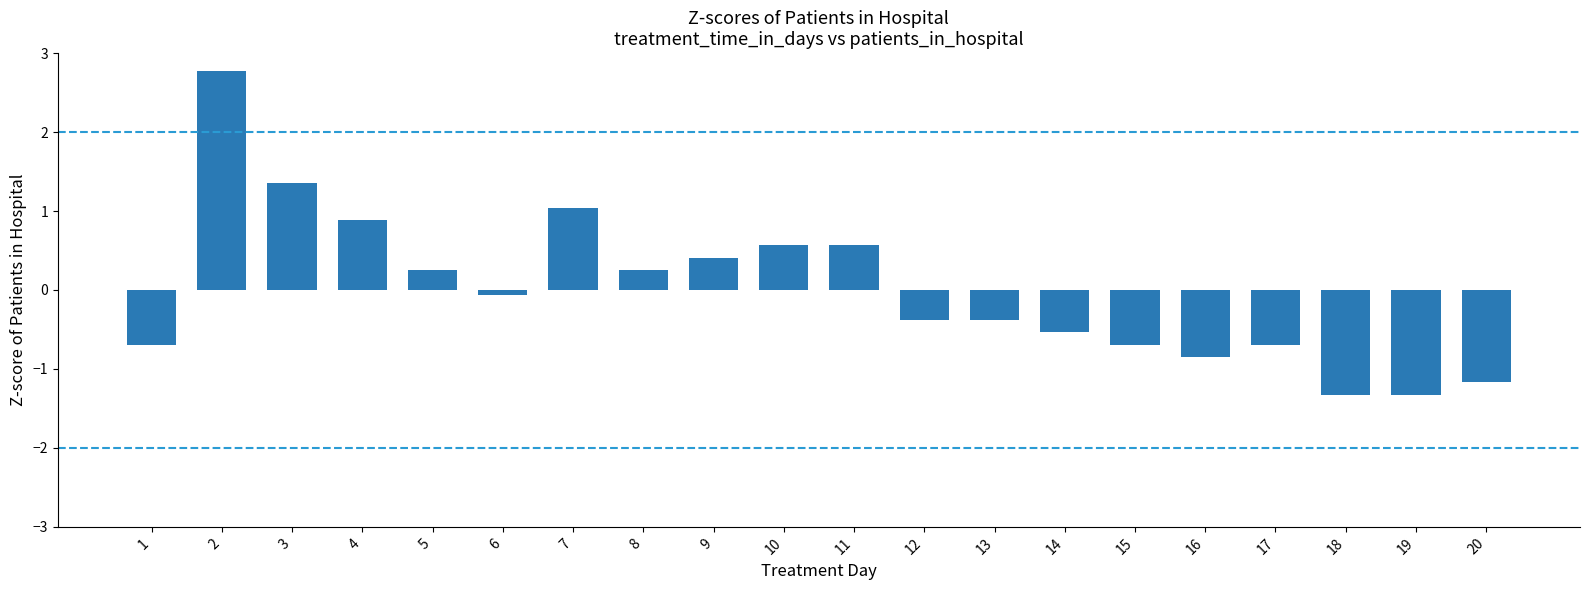

Reading left to right, what are all the values shown in this chart?

1=-0.7	2=2.8	3=1.4	4=0.9	5=0.3	6=-0.1	7=1.0	8=0.3	9=0.4	10=0.6	11=0.6	12=-0.4	13=-0.4	14=-0.5	15=-0.7	16=-0.9	17=-0.7	18=-1.3	19=-1.3	20=-1.2